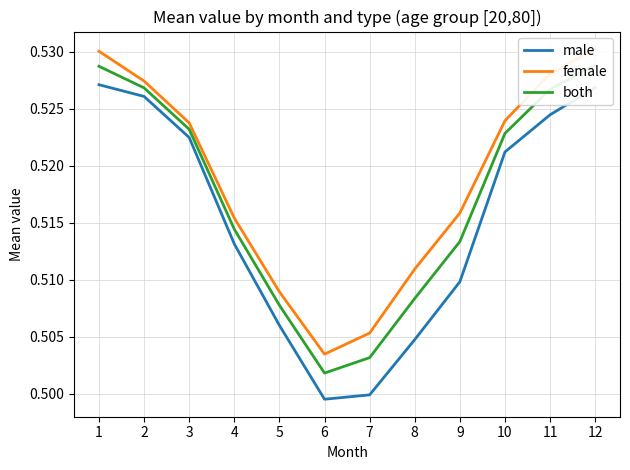

Is it true that female equals 0.5 at 7?

True